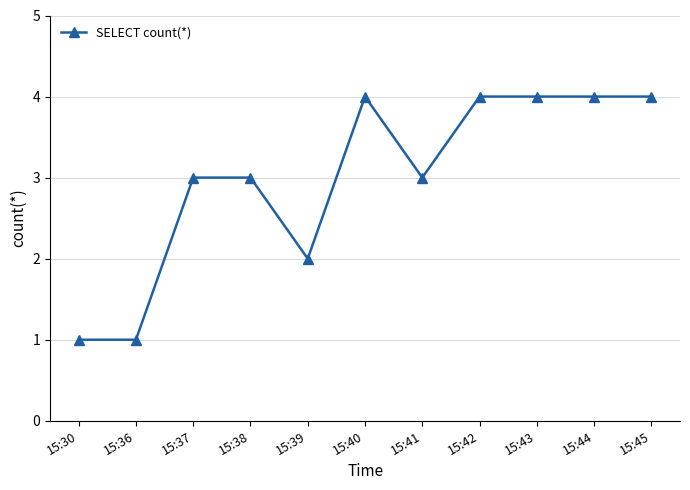

What is the maximum value shown in the chart?

4